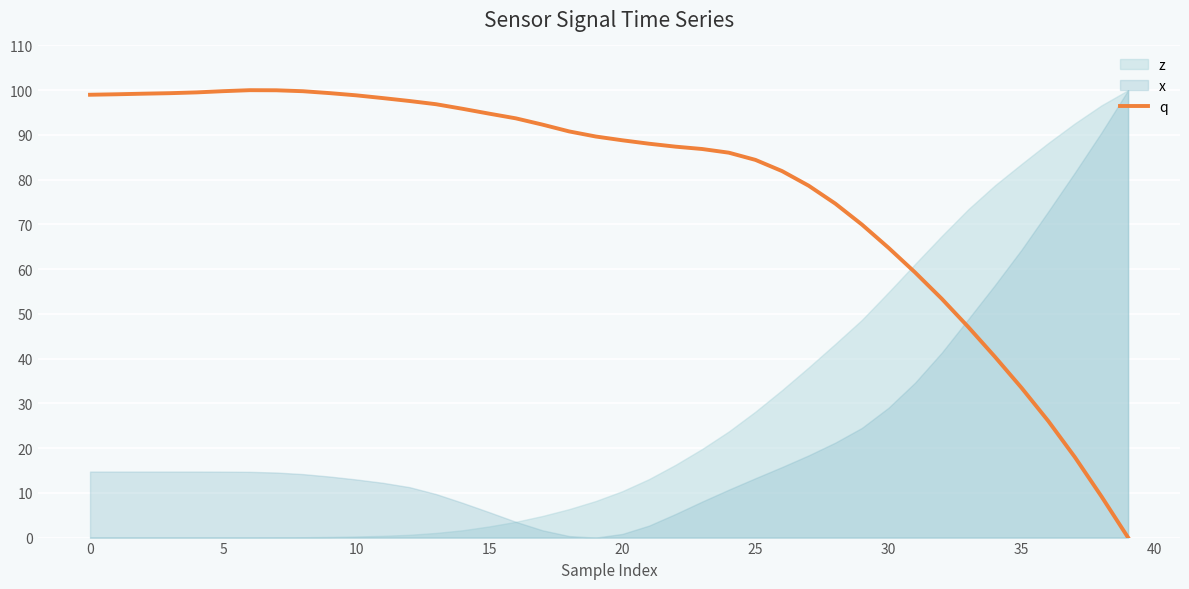

Read the value at 34.

40.4